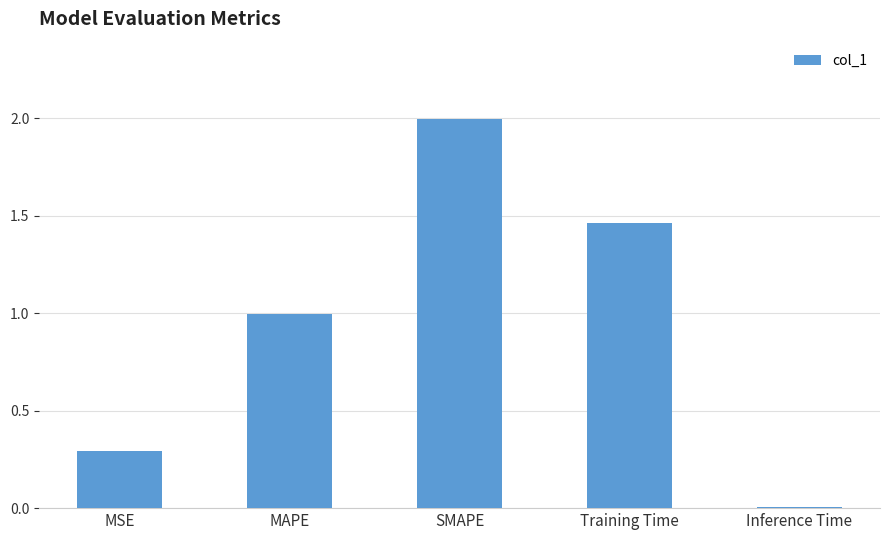

Which has a higher value, Inference Time or SMAPE?

SMAPE